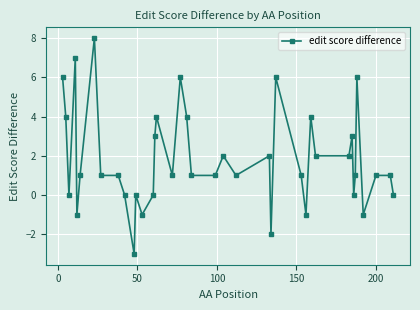

What is the greatest value displayed?

8